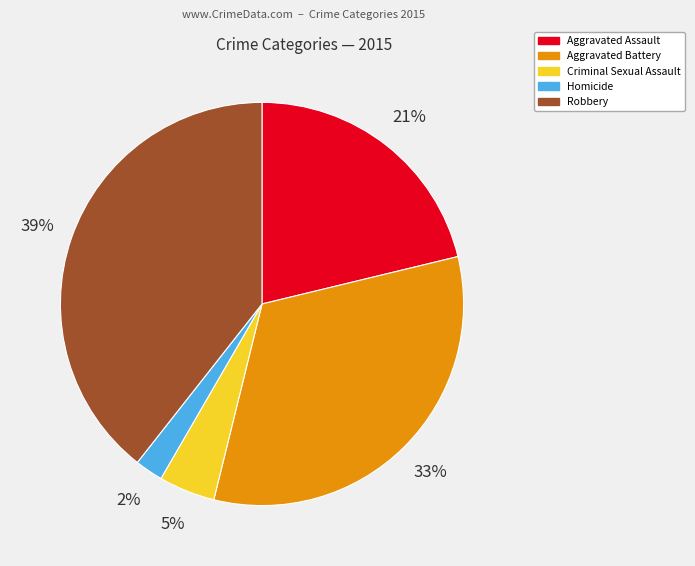

To the nearest percent, what percentage of the pie is Criminal Sexual Assault?

5%